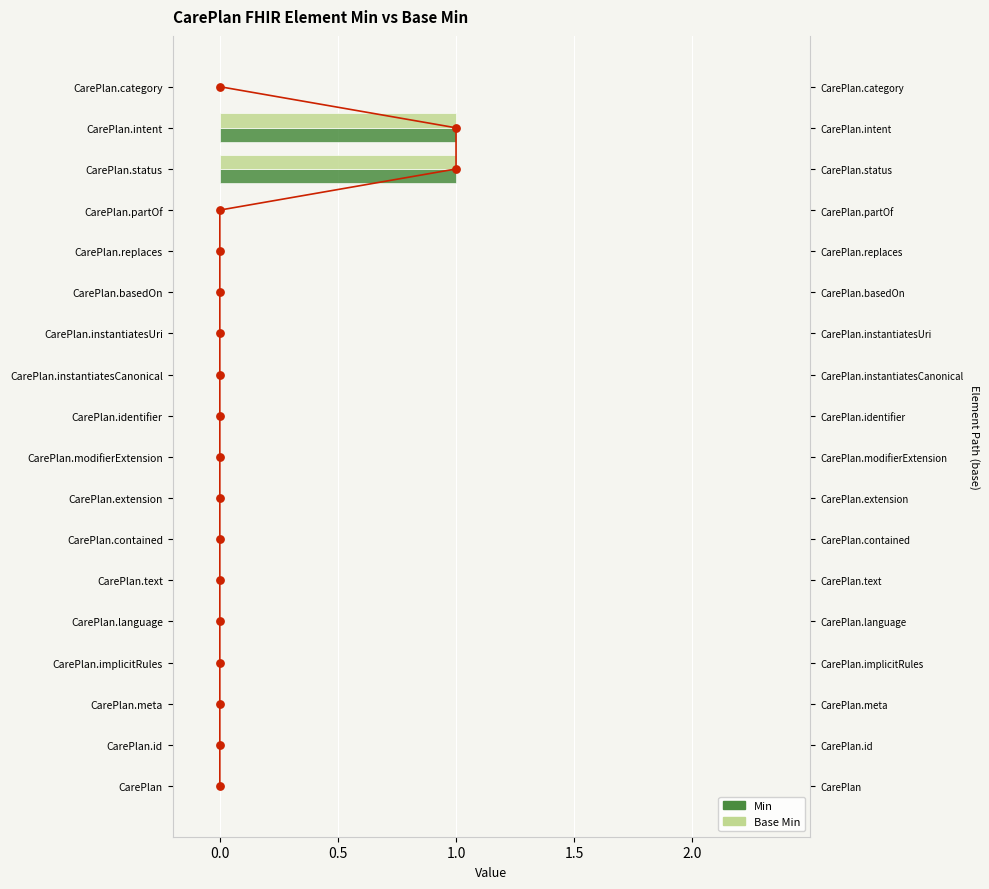

What are all the series names shown in the legend?

Min, Base Min